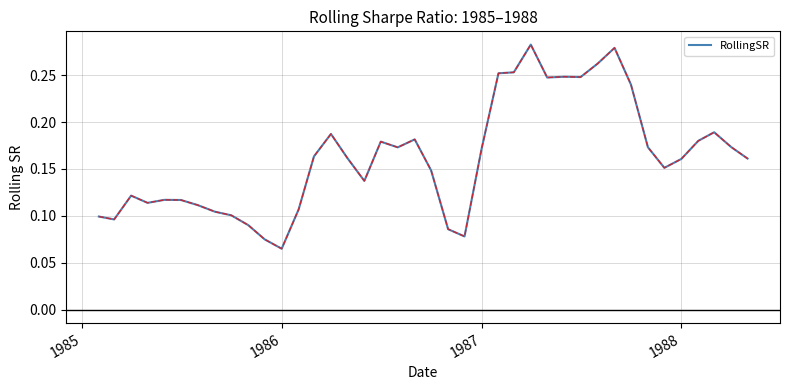

At which label is the value closest to 0?

1986